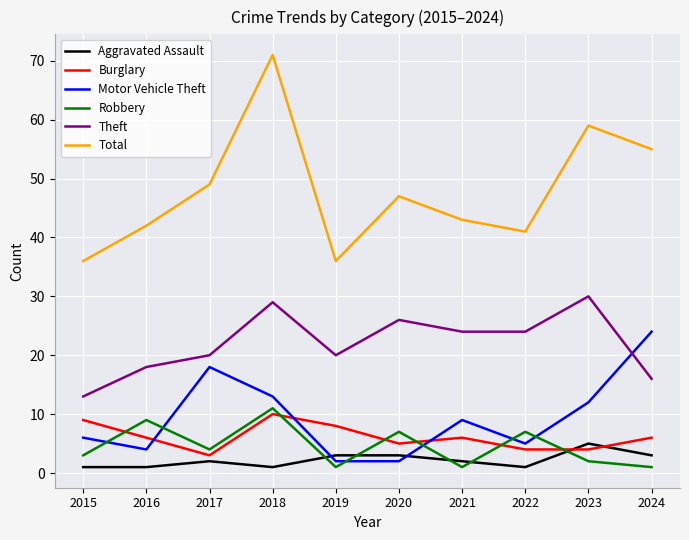

At which category is the sum across all series the highest?

2018